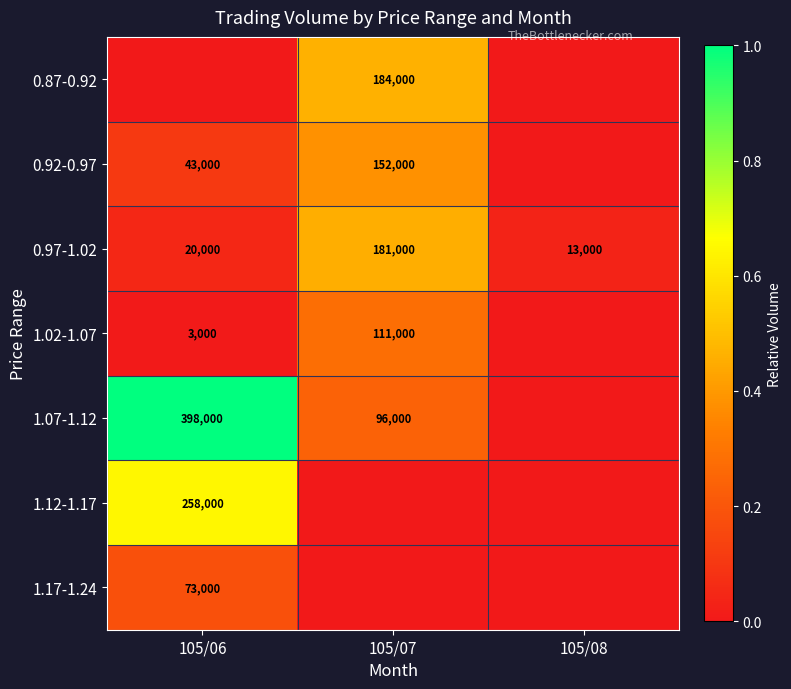

What is the approximate value of 0.97-1.02 at 105/07?

181000